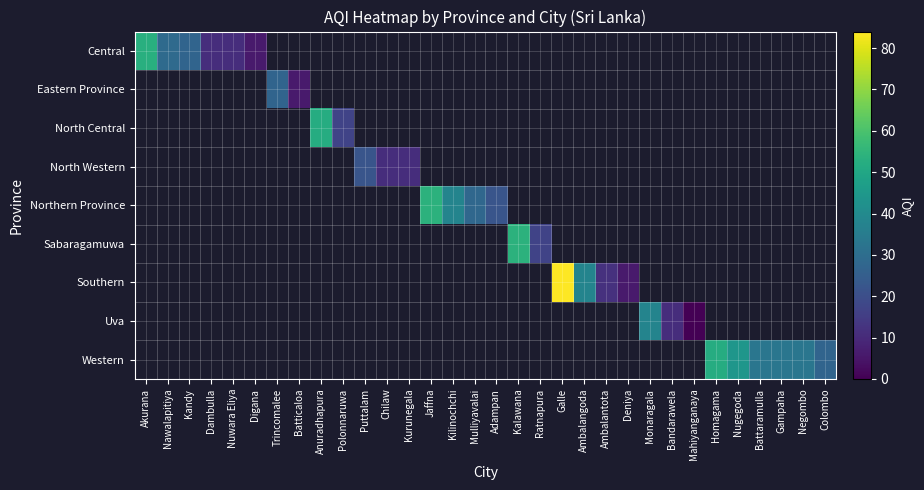

Is it true that Northern Province equals 54.0 at Jaffna?

True